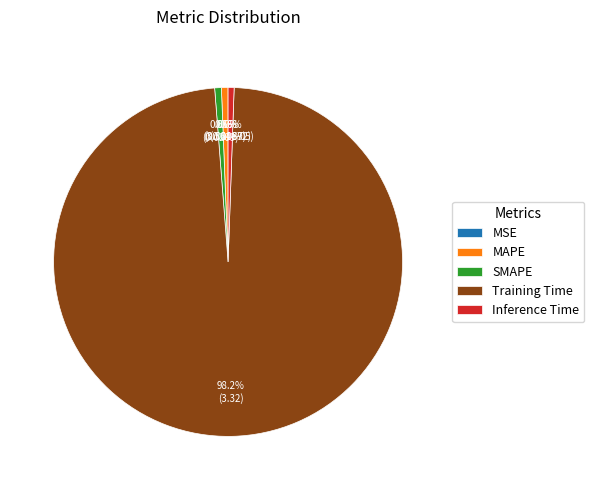

Which category has the biggest portion of the pie?

Training Time